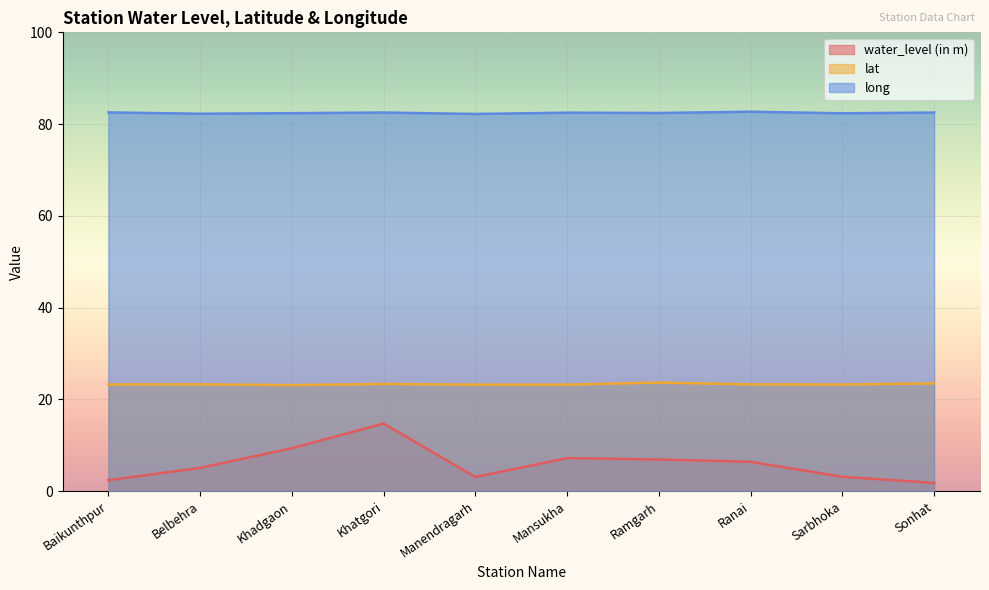

At which category is the sum across all series the highest?

Khatgori